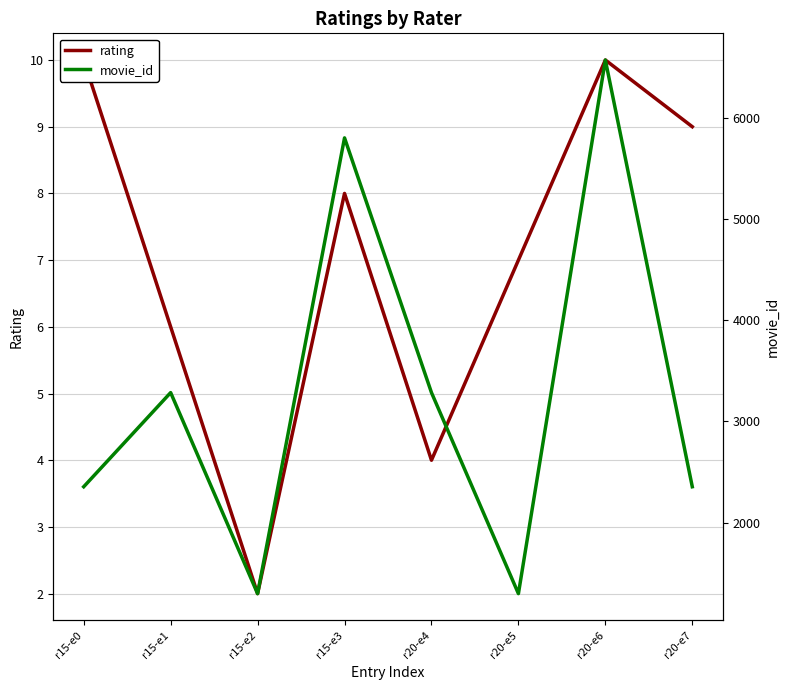

Where is rating nearest to the value 6?

r15-e1